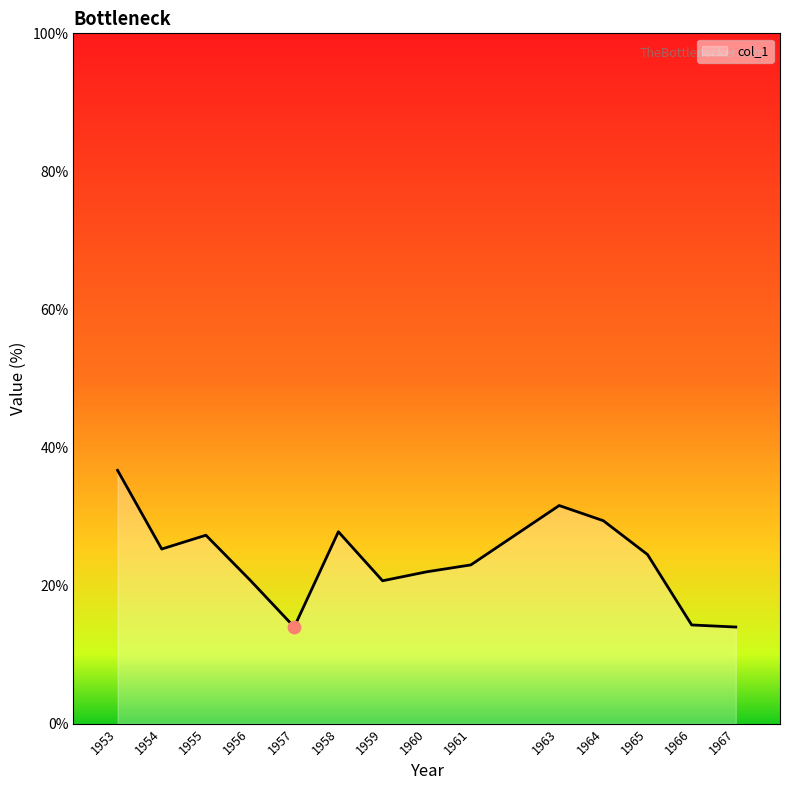

Approximately how many times larger is the value at 1963 compared to 1953?

0.9